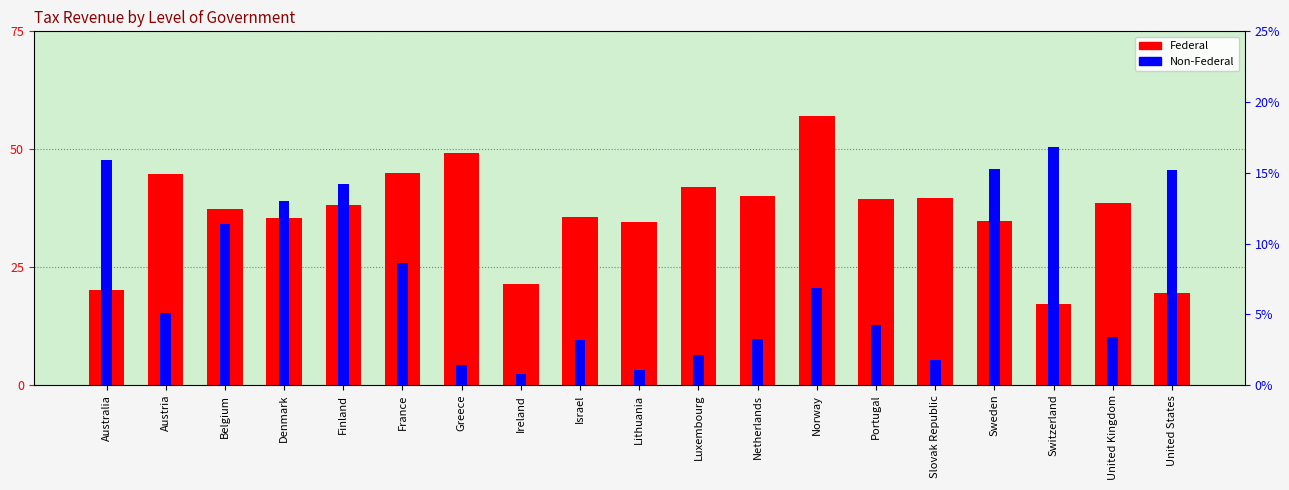

Count the number of categories in the chart.

19